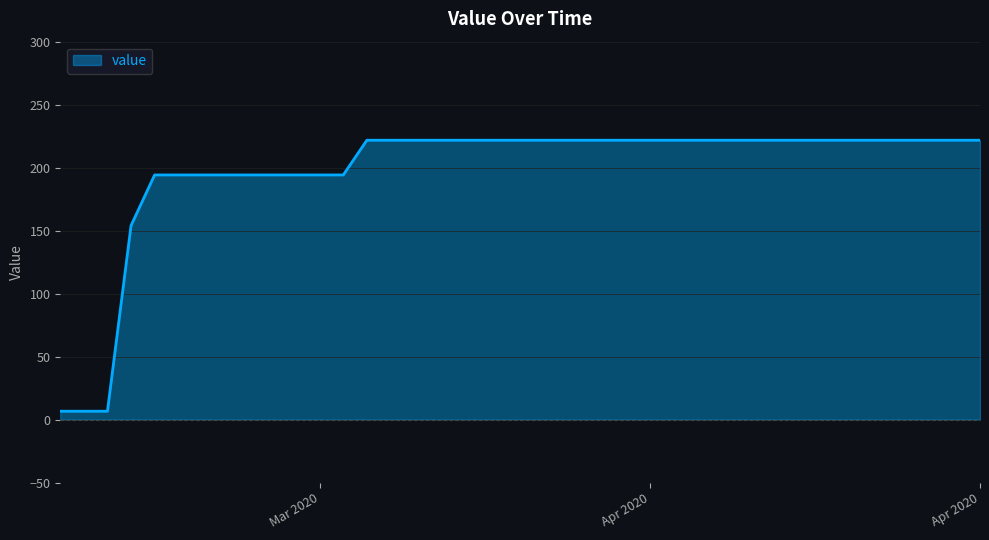

What is the difference between the maximum and minimum values?

215.1